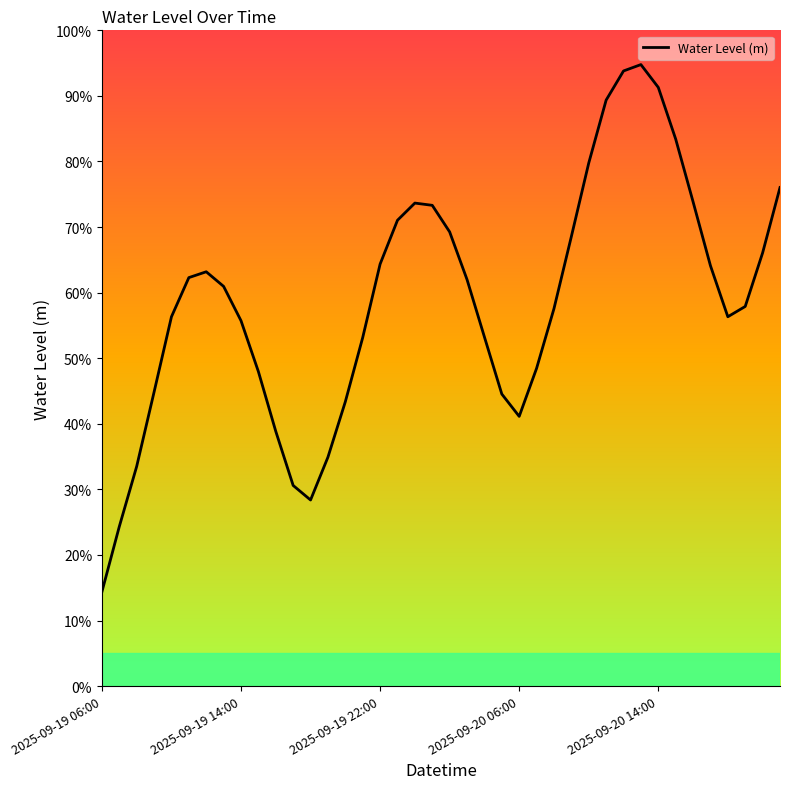

Is this an area chart (filled region under the line)?

Yes